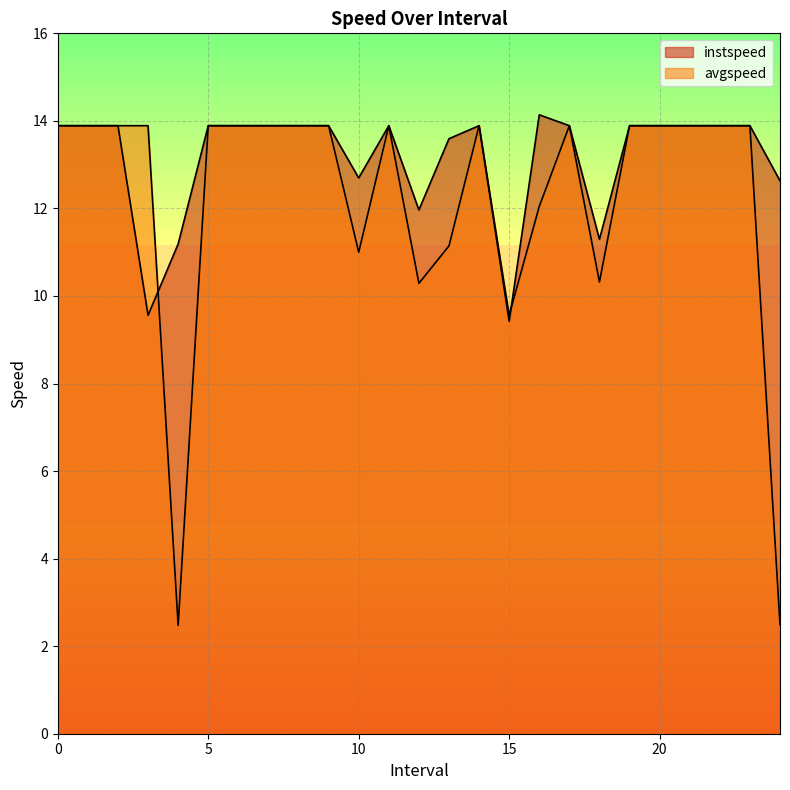

Where is the first local minimum for instspeed?

3.0